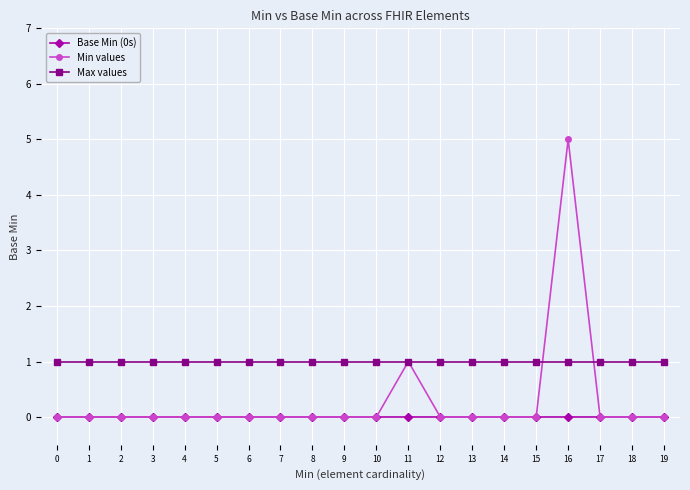

At which category does the chart reach its peak across all series?

16